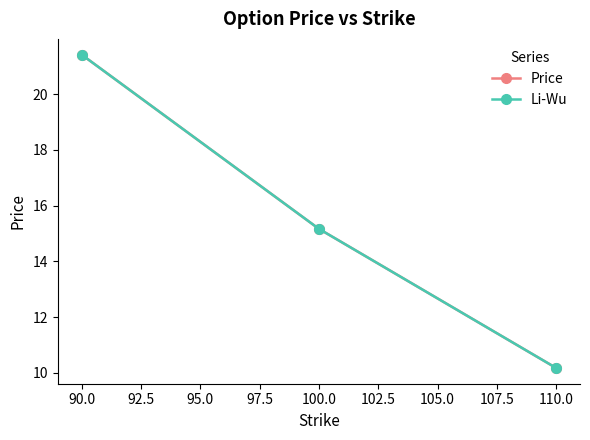

What is the label of the 1st point from the left?

90.0